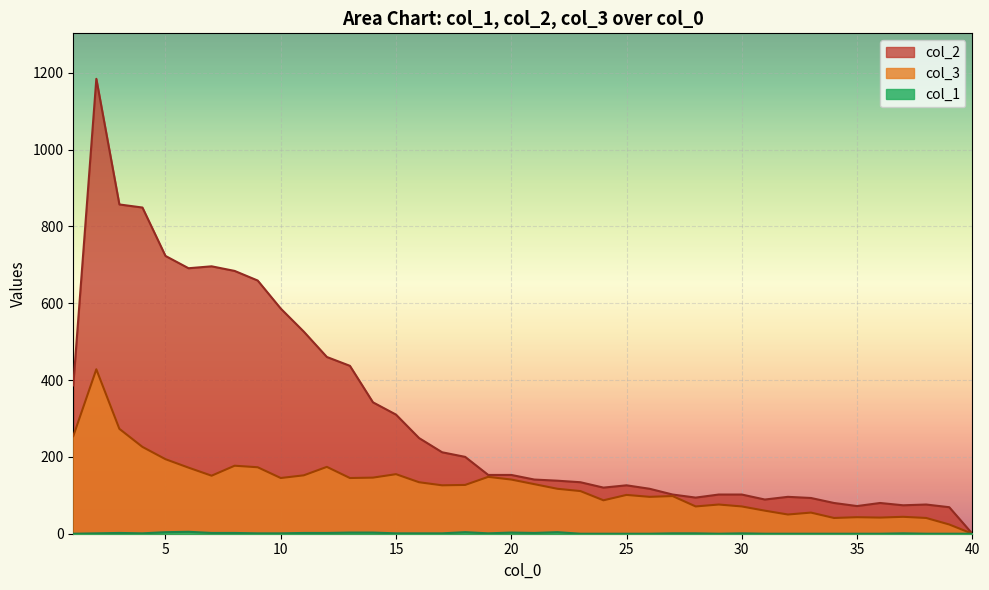

Reading left to right, list all the values displayed in this chart.

col_1: 0	1	2	1	4	5	2	2	1	1	2	2	3	3	1	1	1	4	1	3	2	4	0	0	0	0	1	1	0	1	0	0	0	0	0	0	1	0	0	0
col_3: 254	428	273	226	194	172	151	177	173	145	152	174	145	146	155	134	126	127	148	141	129	117	111	87	101	96	98	71	76	71	60	50	55	41	43	42	44	41	24	0
col_2: 386	1184	857	849	723	691	696	684	659	586	526	460	437	342	310	249	212	200	153	153	141	138	134	120	126	117	102	94	102	102	89	96	93	80	72	80	74	76	69	0